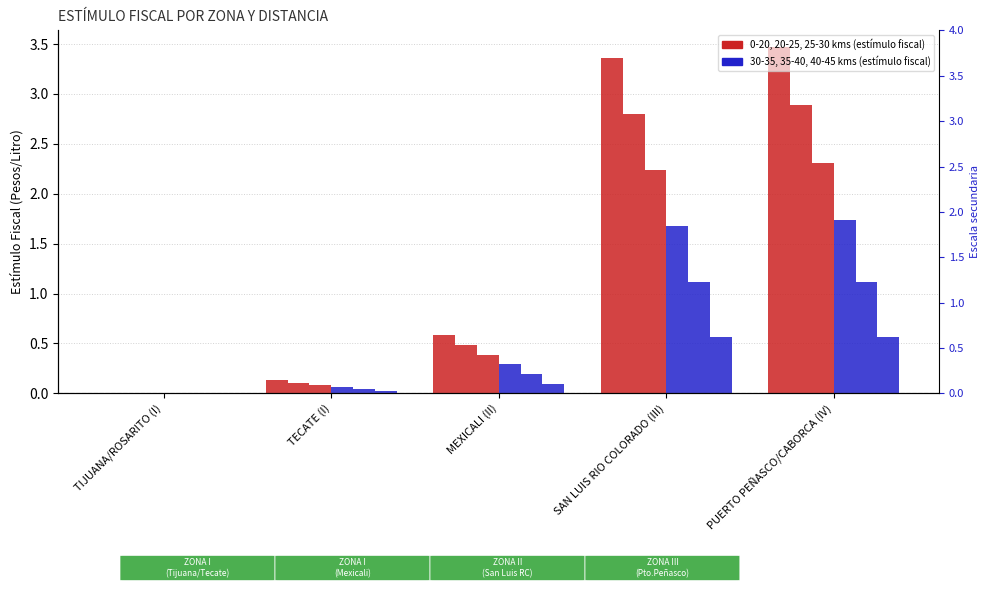

What is the difference between the maximum and minimum values in the ESTÍMULO FISCAL (40-45 kms) series?

0.6